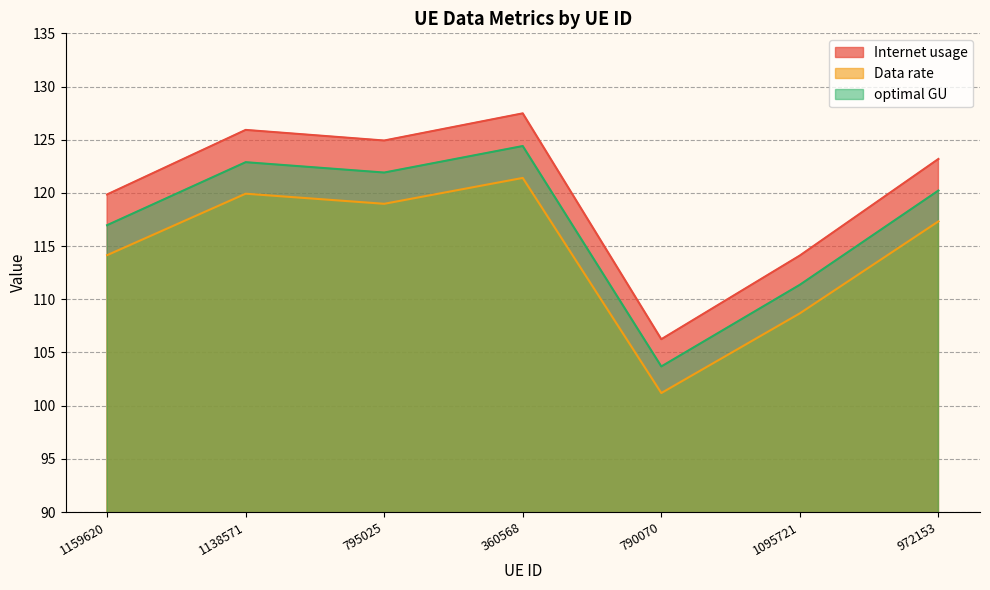

What is the difference between the Internet usage values at 795025 and 1159620?

5.1